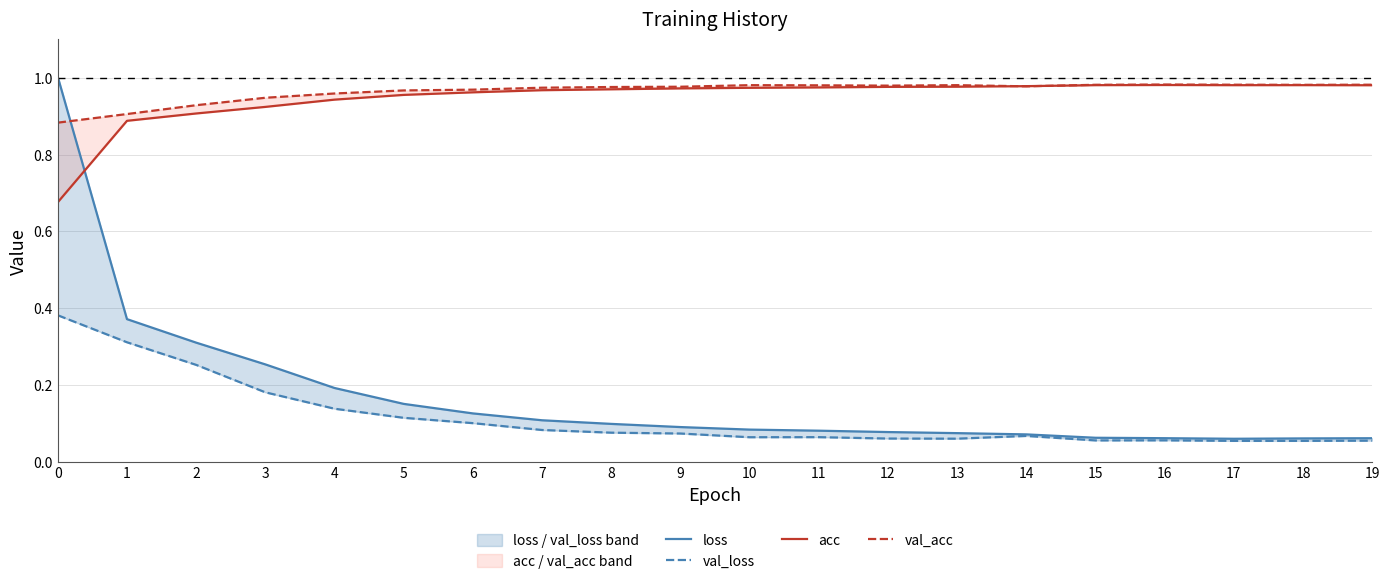

Does the chart display data point markers on the line(s)?

No